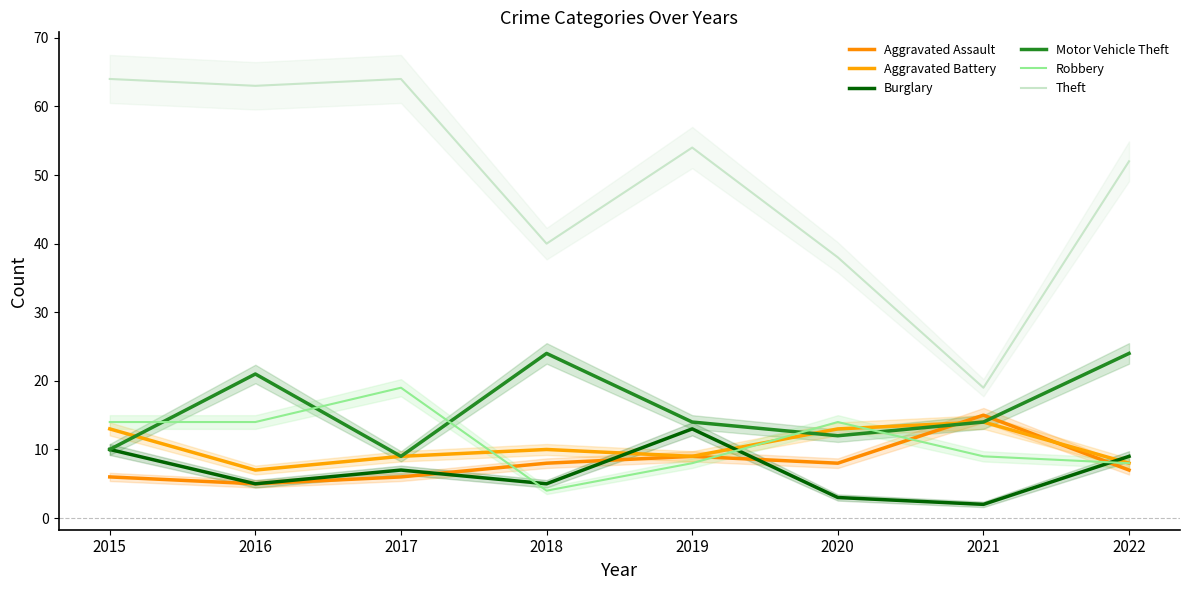

What is the value of the Aggravated Battery point at the 1st from the left?

13